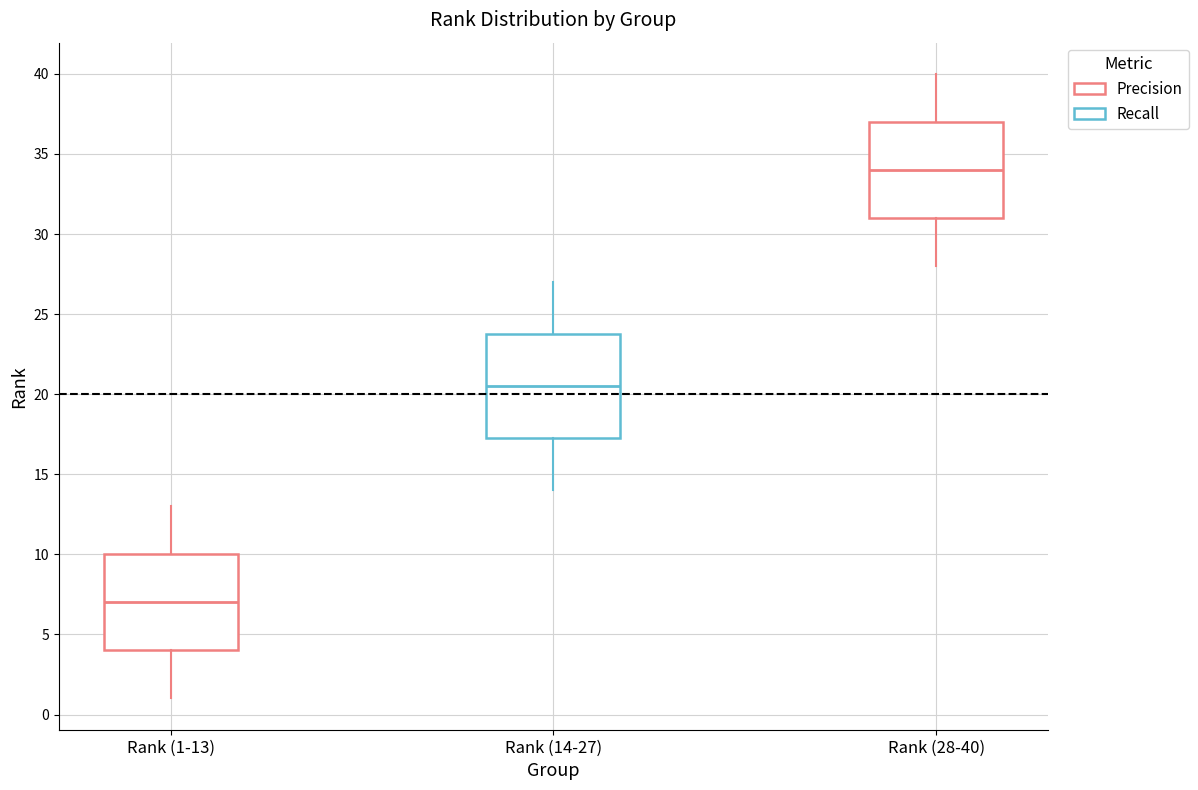

Reading left to right, transcribe this box plot: for each box, give where its median line is, the range the box spans, and where its two whiskers end, as read against the y-axis. The values are not printed on the chart, so give them approximately, as read against the axis.

Rank (1-13): median 7.0, box 4.0 to 10.0, whiskers 1.0 to 13.0
Rank (14-27): median 20.5, box 17.5 to 24.0, whiskers 14.0 to 27.0
Rank (28-40): median 34.0, box 31.0 to 37.0, whiskers 28.0 to 40.0